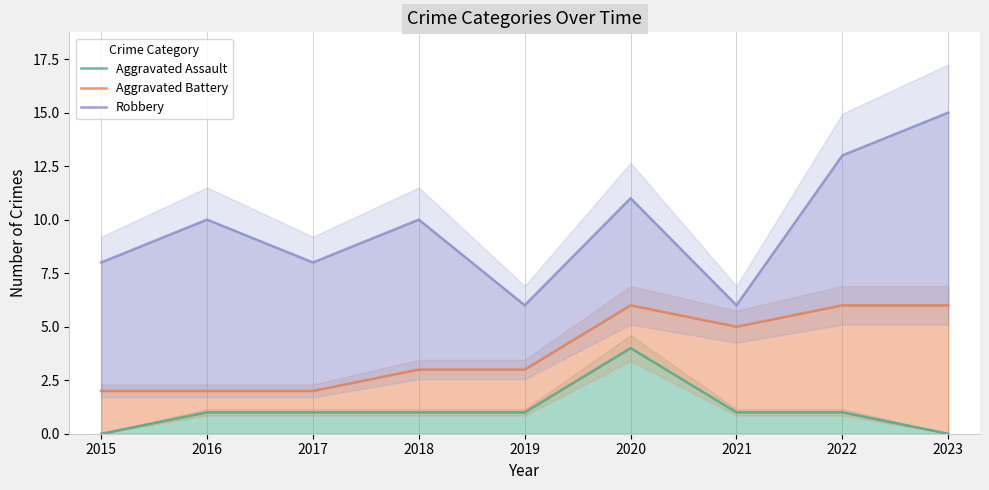

Which has a higher value, 2018 or 2017?

2018